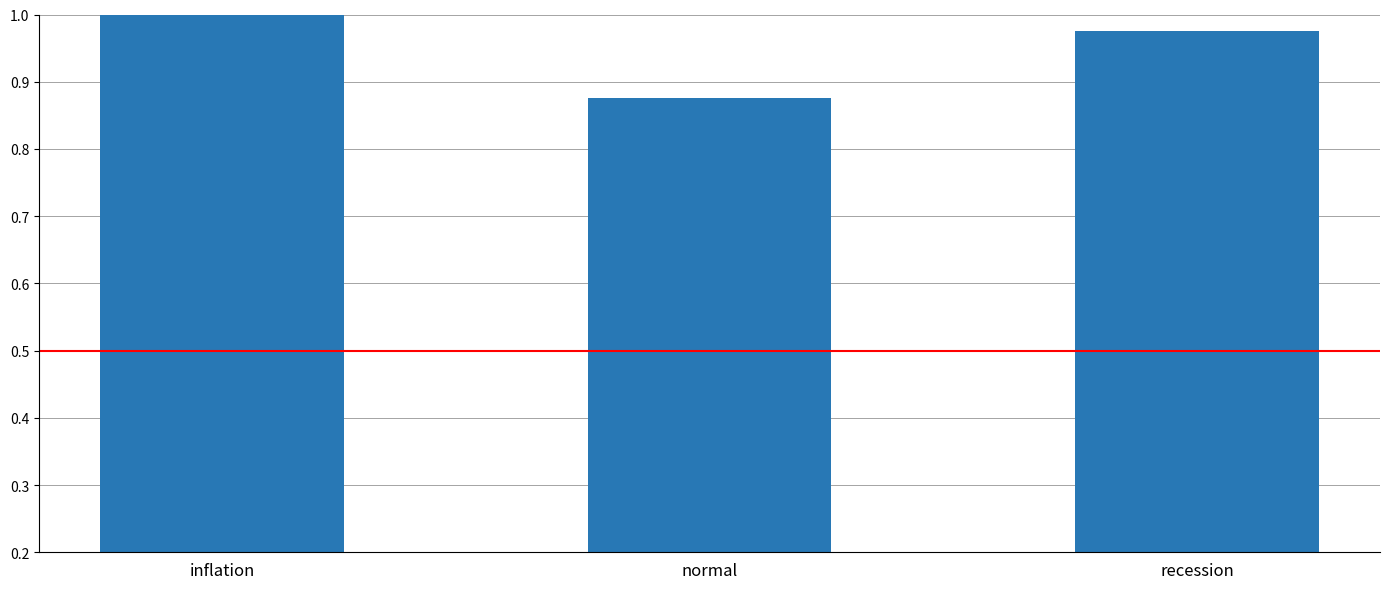

List the labels in order of value, smallest first.

normal, recession, inflation